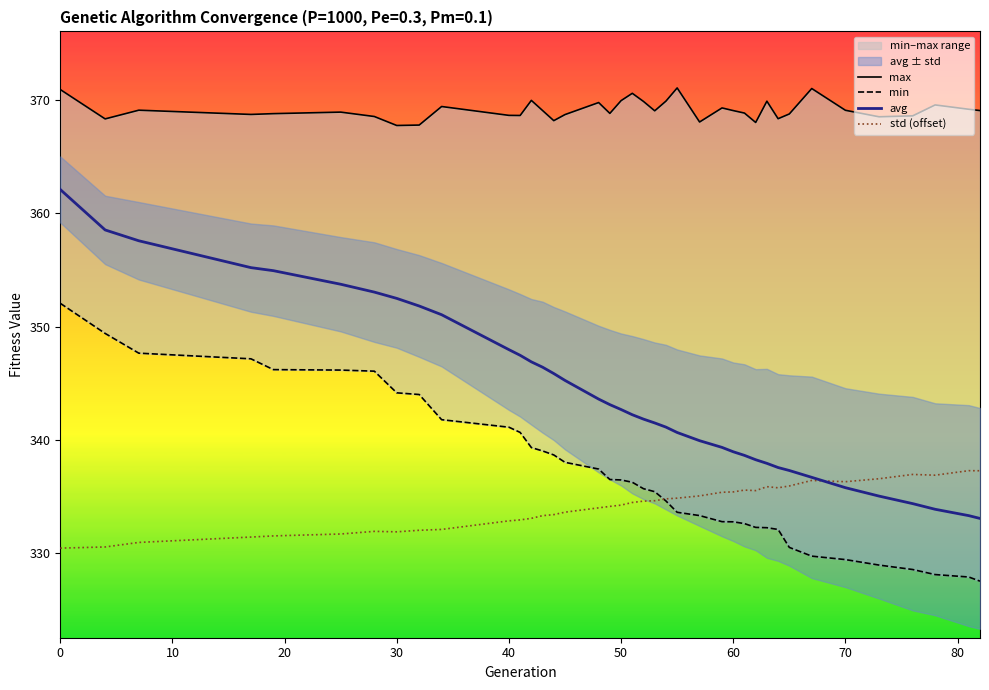

After their last crossing, which series has the higher values: std (offset) or min?

std (offset)